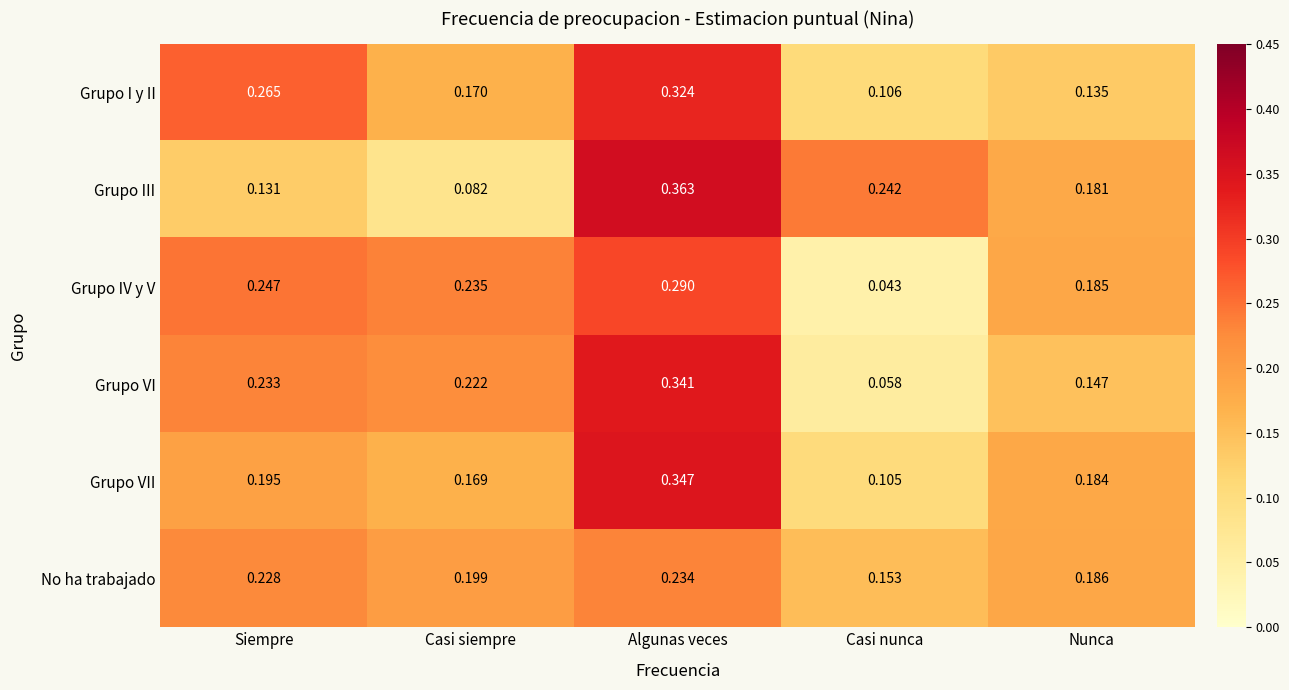

Which series has the largest total across all categories?

Grupo VI